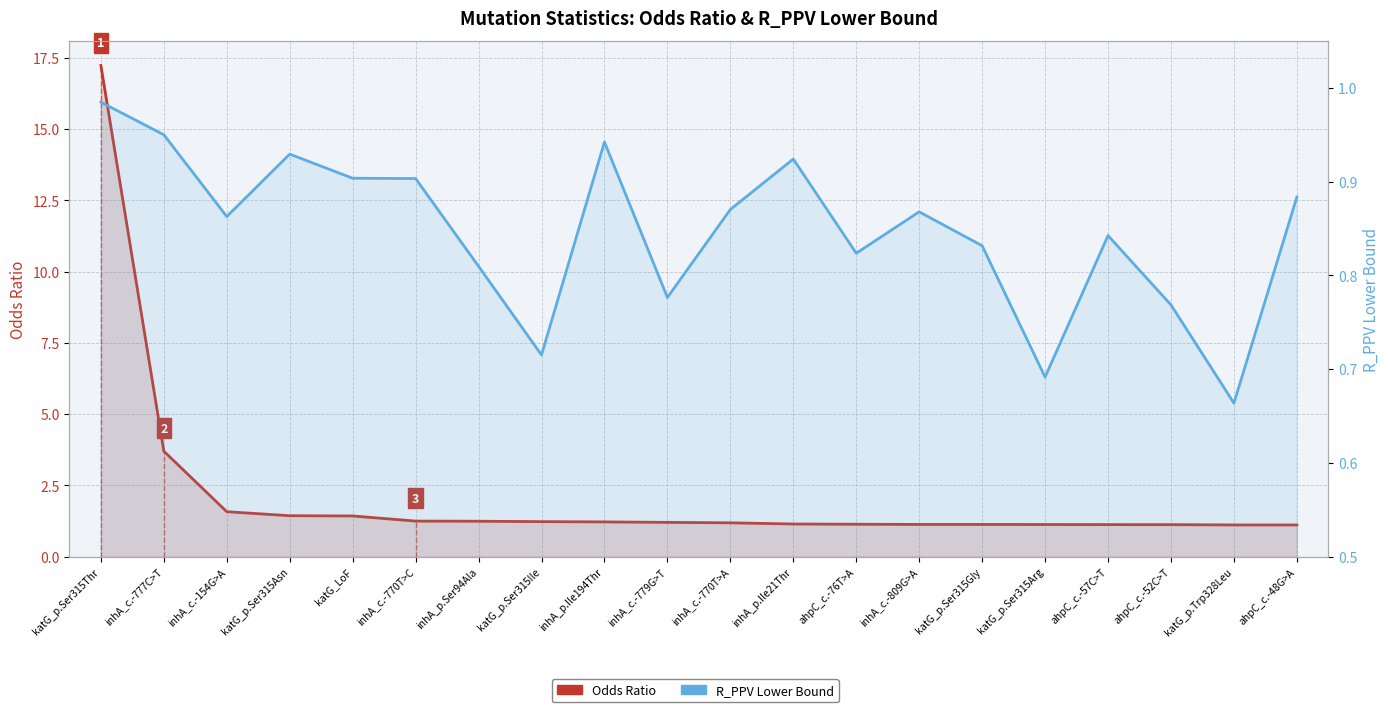

Between katG_p.Ser315Ile and katG_p.Ser315Gly, which series saw the biggest shift?

R_PPV Lower Bound